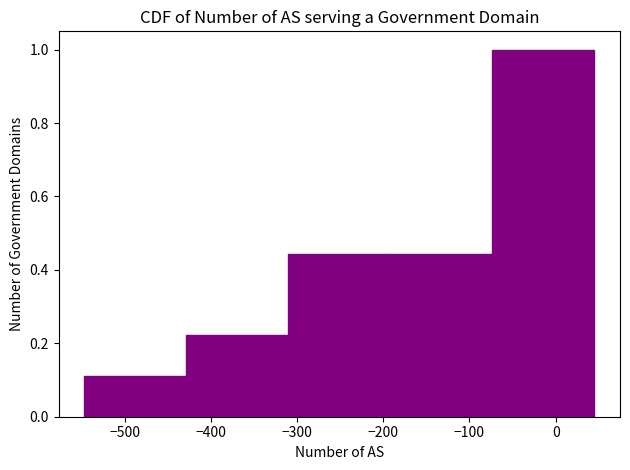

Over which range of the x-axis is the bar tallest?

-70 to 50